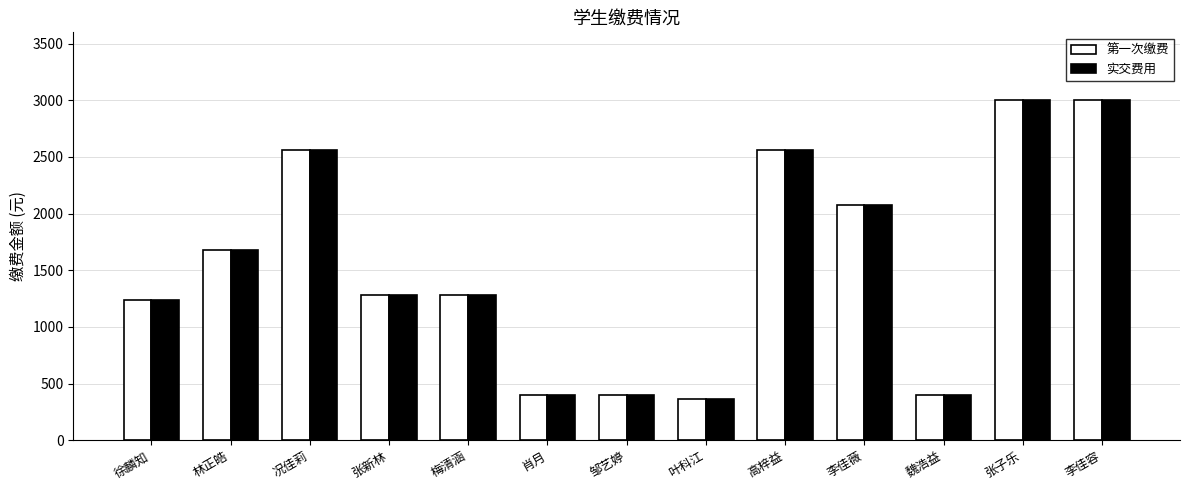

What is the difference between the second highest and minimum values in the 实交费用 series?

2640